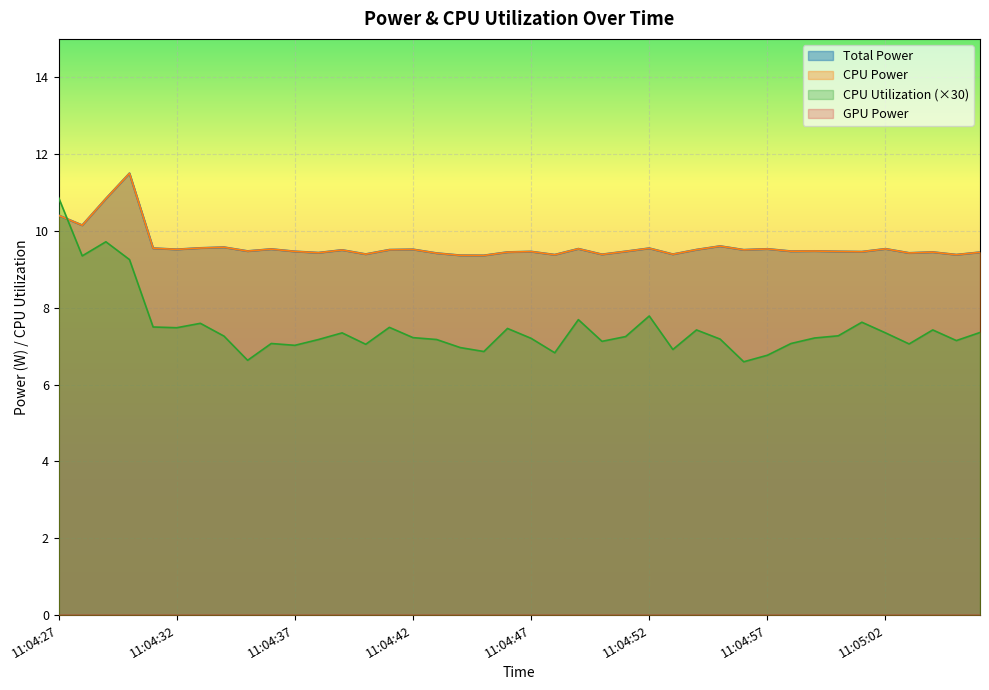

What is the approximate value of Total Power at 11:04:46?

9.4